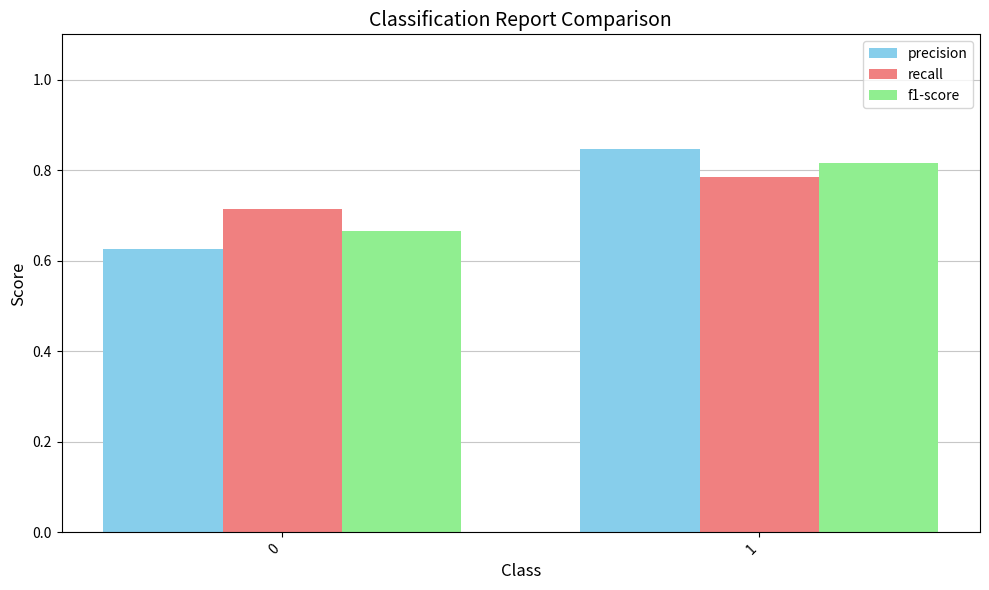

Is it true that f1-score equals 0.2 at 0?

False